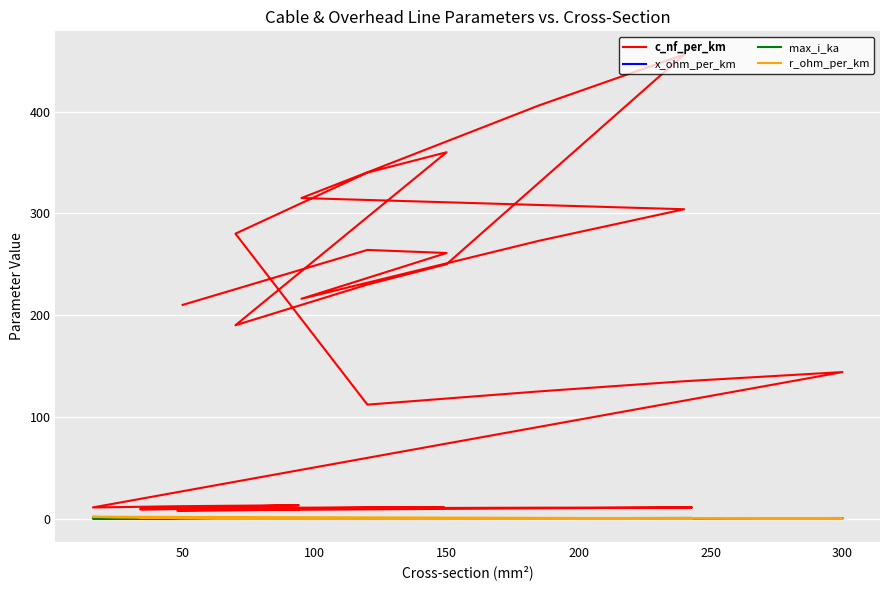

What is the maximum value for c_nf_per_km?

456.0